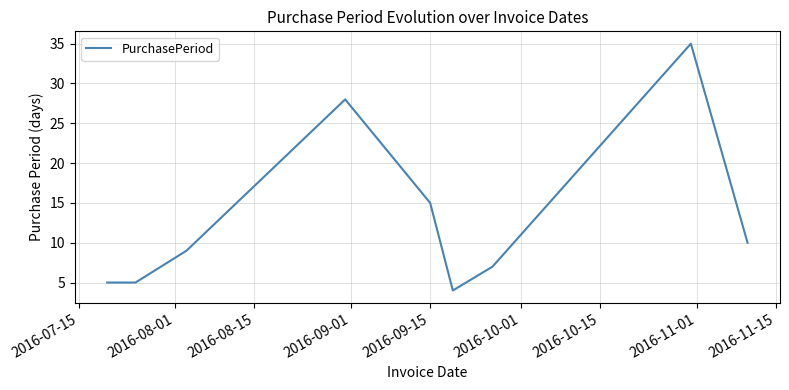

Does the chart have visible grid lines?

Yes